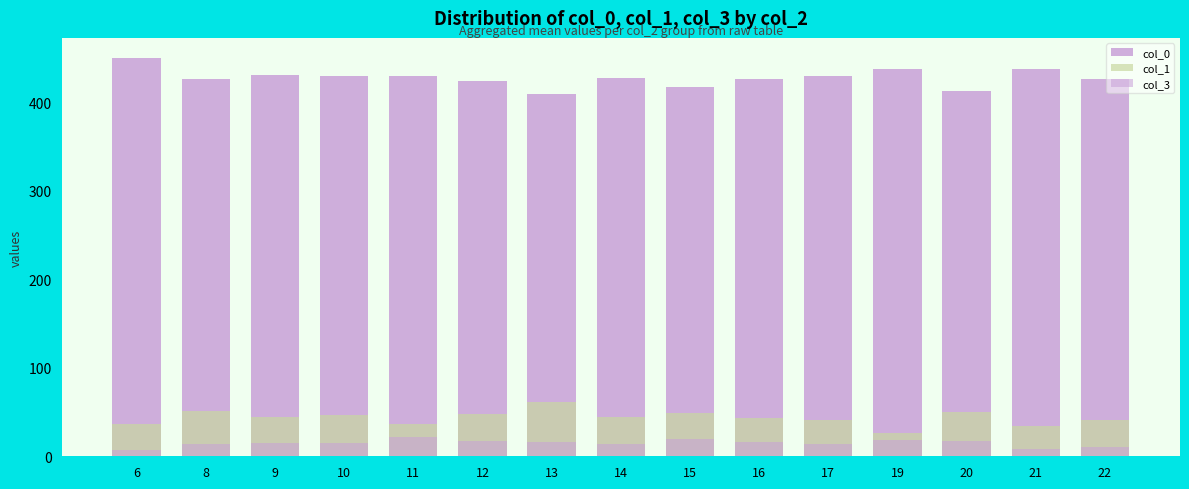

Rank the series by their maximum value, from highest to lowest.

col_0, col_1, col_3